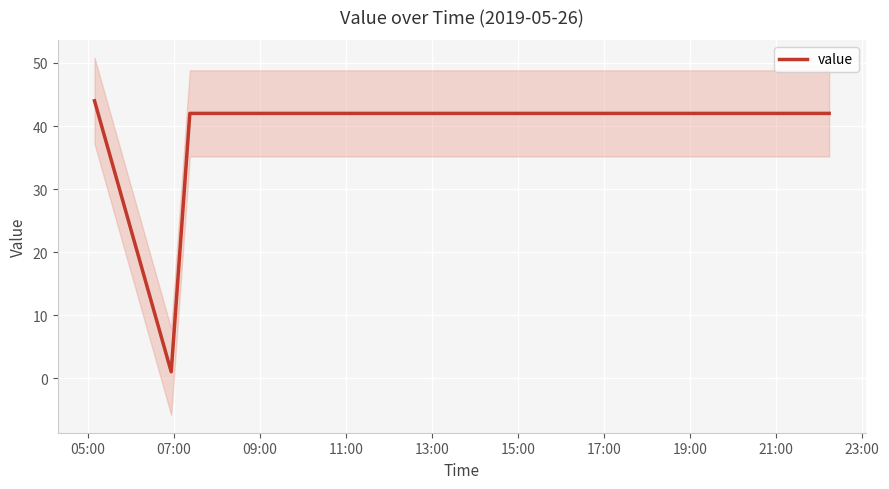

What is the greatest value displayed?

44